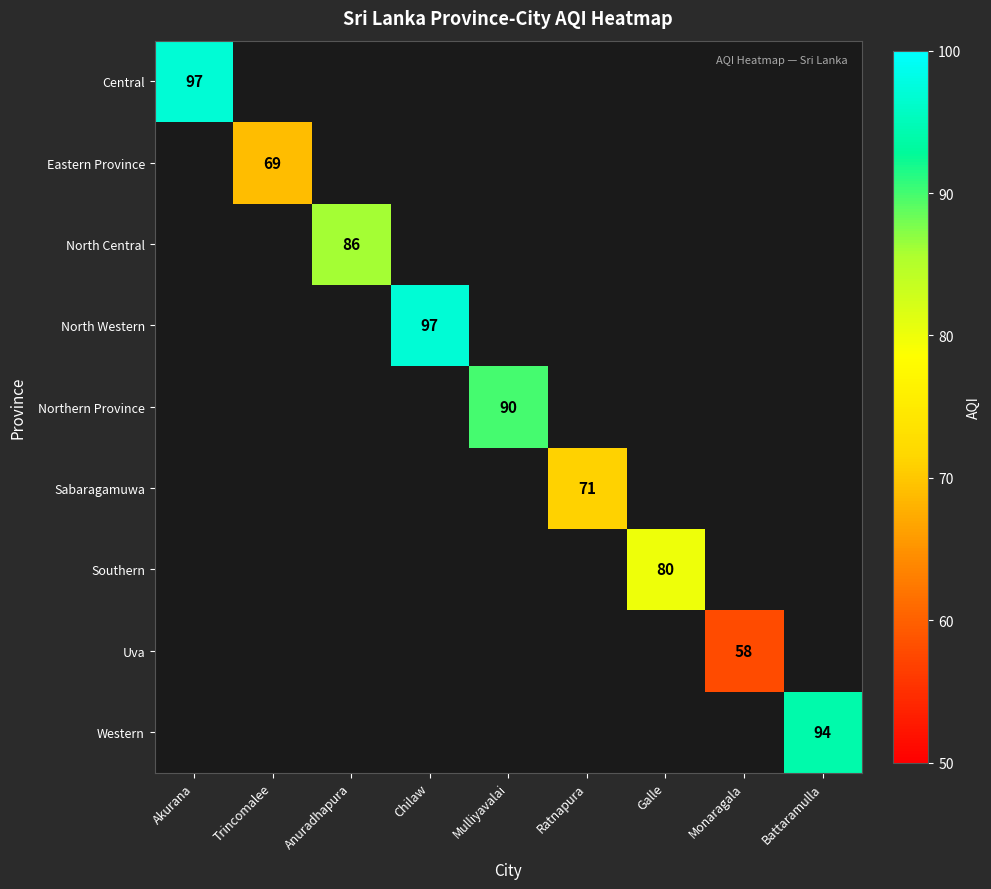

Which series has the widest spread of values?

Central